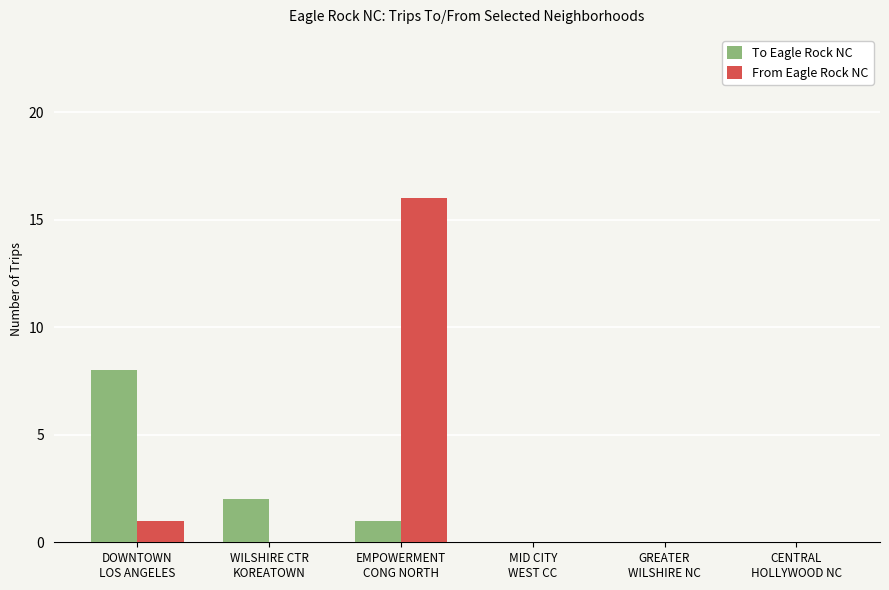

What are all the series names shown in the legend?

To Eagle Rock NC, From Eagle Rock NC